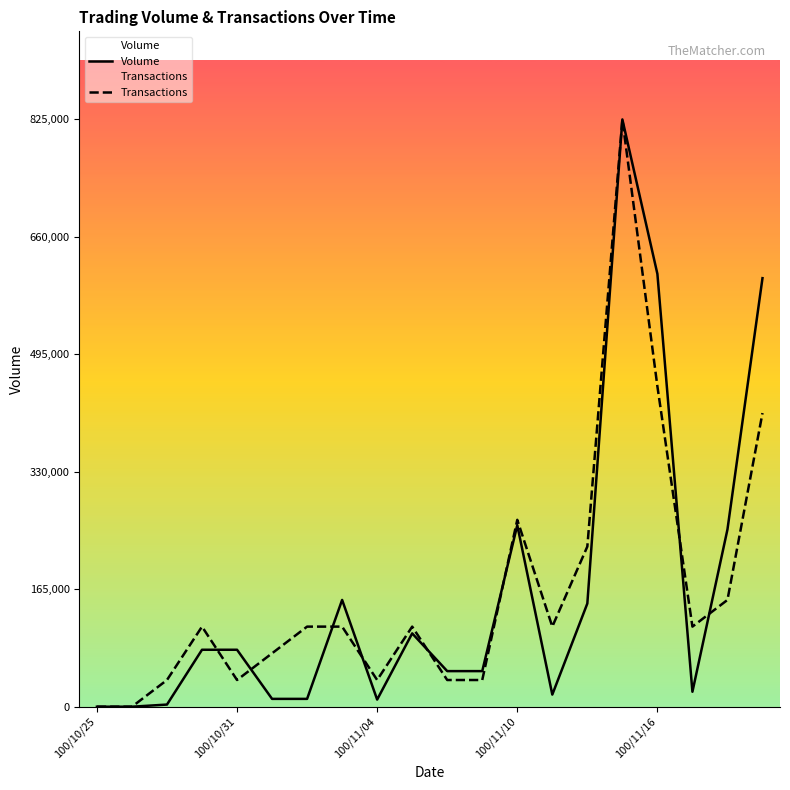

What is the value of the Transactions point at the 9th from the left?

37500.0